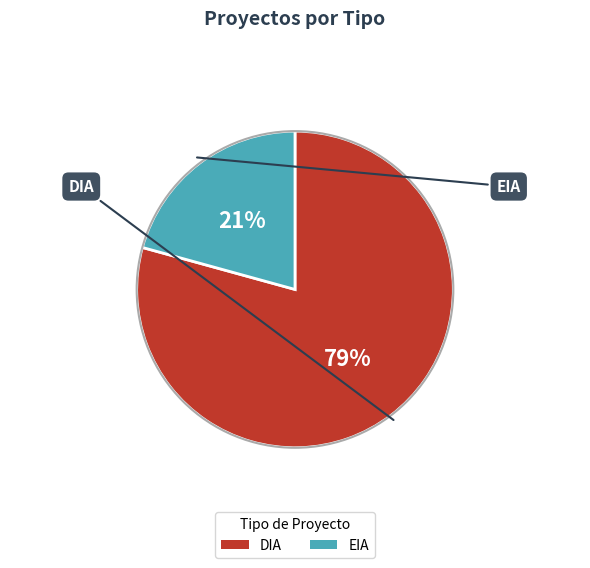

To the nearest percent, what percentage of the pie is DIA?

79%